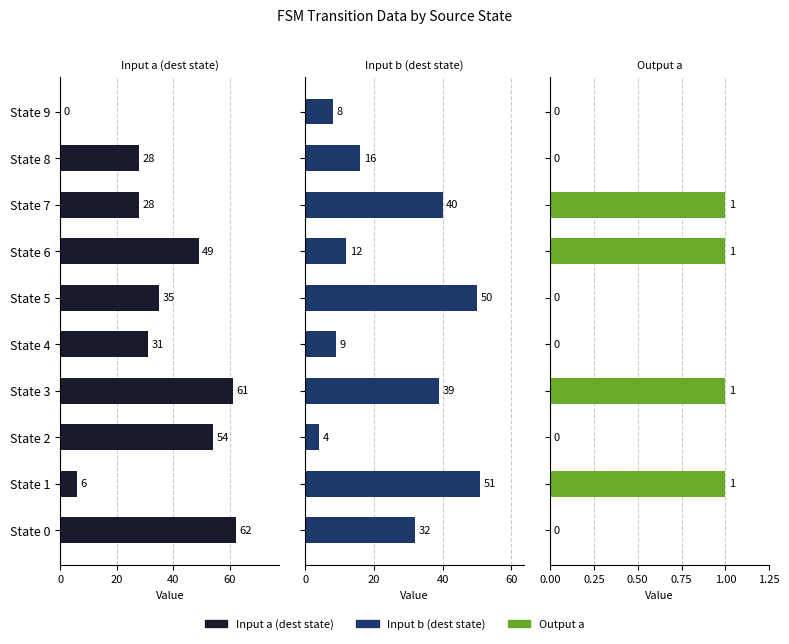

How many groups of bars are there?

10